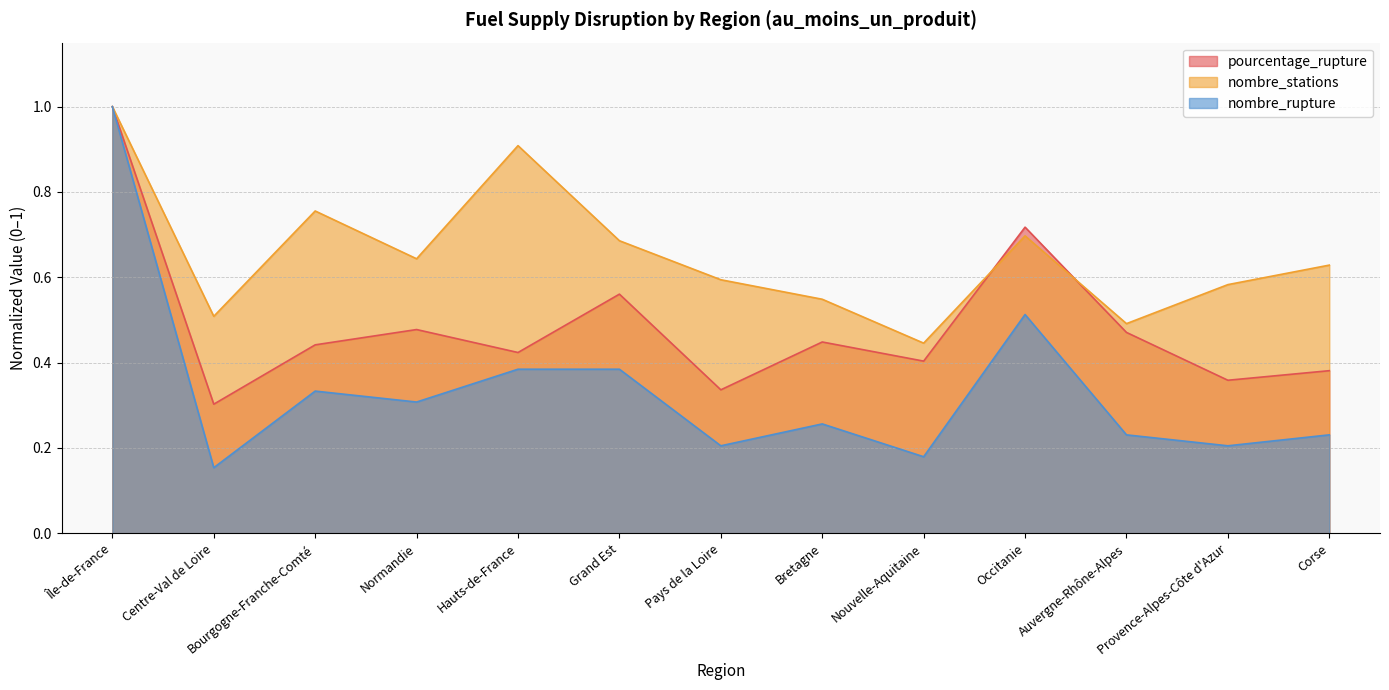

True or false: nombre_stations and nombre_rupture intersect in this chart.

False